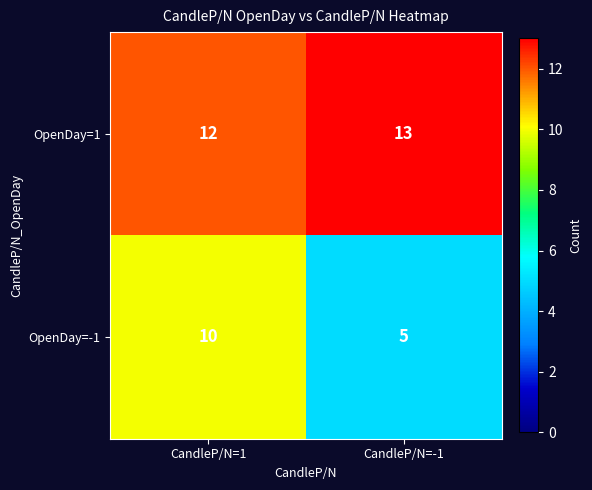

Between CandleP/N=1 and CandleP/N=-1, which series saw the biggest shift?

OpenDay=-1